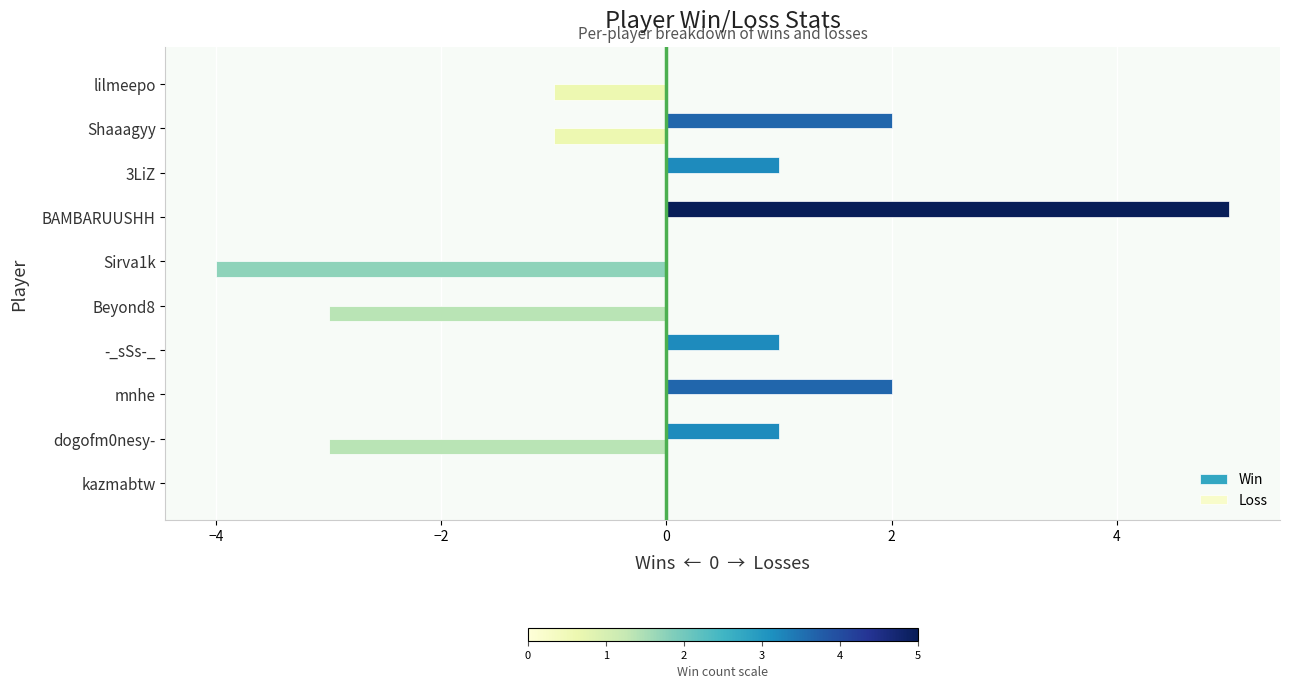

At which category is the sum across all series the highest?

BAMBARUUSHH